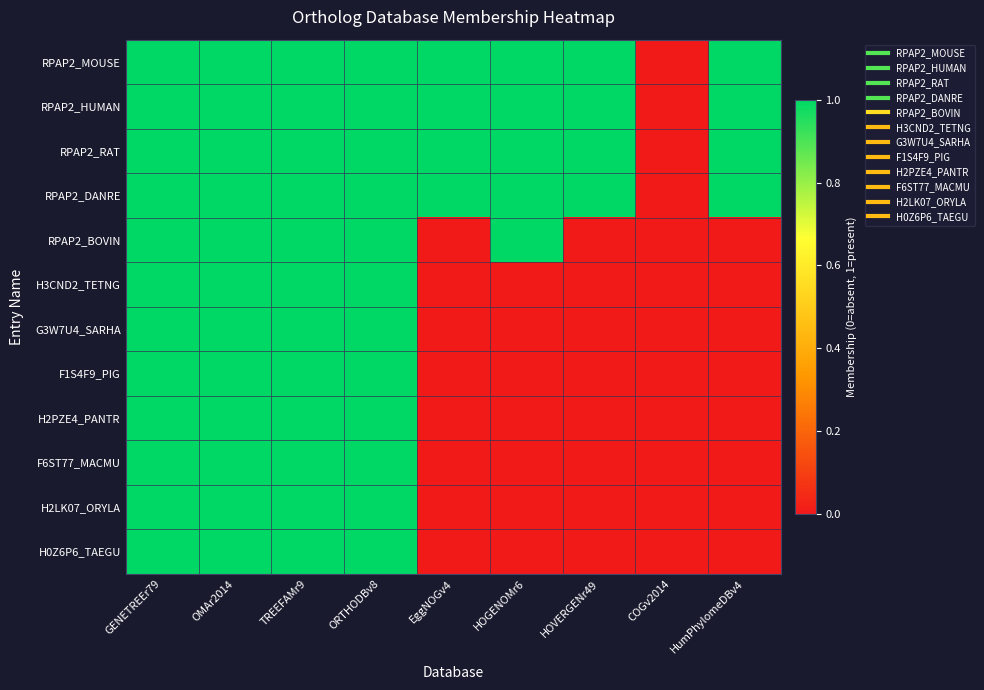

Reading right to left, what are all the values shown in this chart?

RPAP2_MOUSE: HumPhylomeDBv4=1	COGv2014=0	HOVERGENr49=1	HOGENOMr6=1	EggNOGv4=1	ORTHODBv8=1	TREEFAMr9=1	OMAr2014=1	GENETREEr79=1
RPAP2_HUMAN: HumPhylomeDBv4=1	COGv2014=0	HOVERGENr49=1	HOGENOMr6=1	EggNOGv4=1	ORTHODBv8=1	TREEFAMr9=1	OMAr2014=1	GENETREEr79=1
RPAP2_RAT: HumPhylomeDBv4=1	COGv2014=0	HOVERGENr49=1	HOGENOMr6=1	EggNOGv4=1	ORTHODBv8=1	TREEFAMr9=1	OMAr2014=1	GENETREEr79=1
RPAP2_DANRE: HumPhylomeDBv4=1	COGv2014=0	HOVERGENr49=1	HOGENOMr6=1	EggNOGv4=1	ORTHODBv8=1	TREEFAMr9=1	OMAr2014=1	GENETREEr79=1
RPAP2_BOVIN: HumPhylomeDBv4=0	COGv2014=0	HOVERGENr49=0	HOGENOMr6=1	EggNOGv4=0	ORTHODBv8=1	TREEFAMr9=1	OMAr2014=1	GENETREEr79=1
H3CND2_TETNG: HumPhylomeDBv4=0	COGv2014=0	HOVERGENr49=0	HOGENOMr6=0	EggNOGv4=0	ORTHODBv8=1	TREEFAMr9=1	OMAr2014=1	GENETREEr79=1
G3W7U4_SARHA: HumPhylomeDBv4=0	COGv2014=0	HOVERGENr49=0	HOGENOMr6=0	EggNOGv4=0	ORTHODBv8=1	TREEFAMr9=1	OMAr2014=1	GENETREEr79=1
F1S4F9_PIG: HumPhylomeDBv4=0	COGv2014=0	HOVERGENr49=0	HOGENOMr6=0	EggNOGv4=0	ORTHODBv8=1	TREEFAMr9=1	OMAr2014=1	GENETREEr79=1
H2PZE4_PANTR: HumPhylomeDBv4=0	COGv2014=0	HOVERGENr49=0	HOGENOMr6=0	EggNOGv4=0	ORTHODBv8=1	TREEFAMr9=1	OMAr2014=1	GENETREEr79=1
F6ST77_MACMU: HumPhylomeDBv4=0	COGv2014=0	HOVERGENr49=0	HOGENOMr6=0	EggNOGv4=0	ORTHODBv8=1	TREEFAMr9=1	OMAr2014=1	GENETREEr79=1
H2LK07_ORYLA: HumPhylomeDBv4=0	COGv2014=0	HOVERGENr49=0	HOGENOMr6=0	EggNOGv4=0	ORTHODBv8=1	TREEFAMr9=1	OMAr2014=1	GENETREEr79=1
H0Z6P6_TAEGU: HumPhylomeDBv4=0	COGv2014=0	HOVERGENr49=0	HOGENOMr6=0	EggNOGv4=0	ORTHODBv8=1	TREEFAMr9=1	OMAr2014=1	GENETREEr79=1